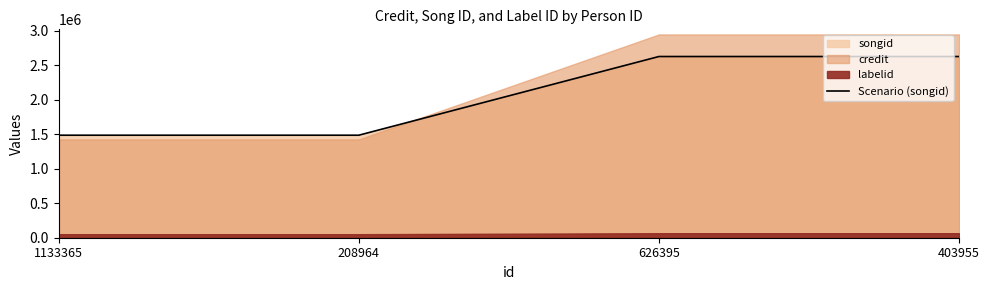

Does the chart display data point markers on the line(s)?

No